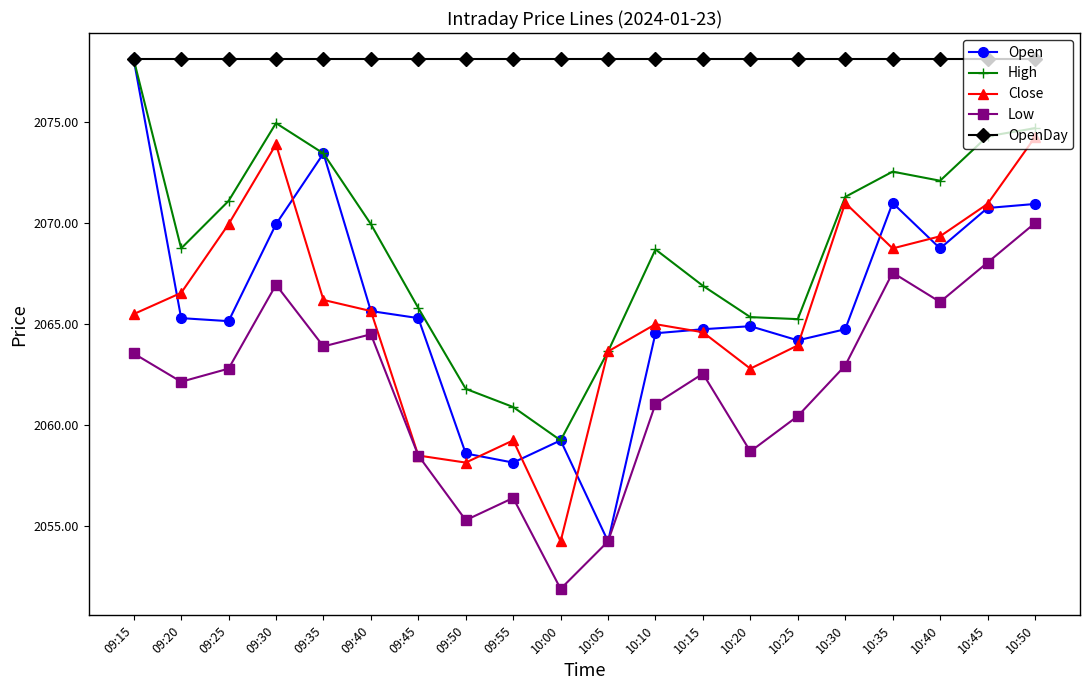

At which label does Low first exceed 2062?

09:15